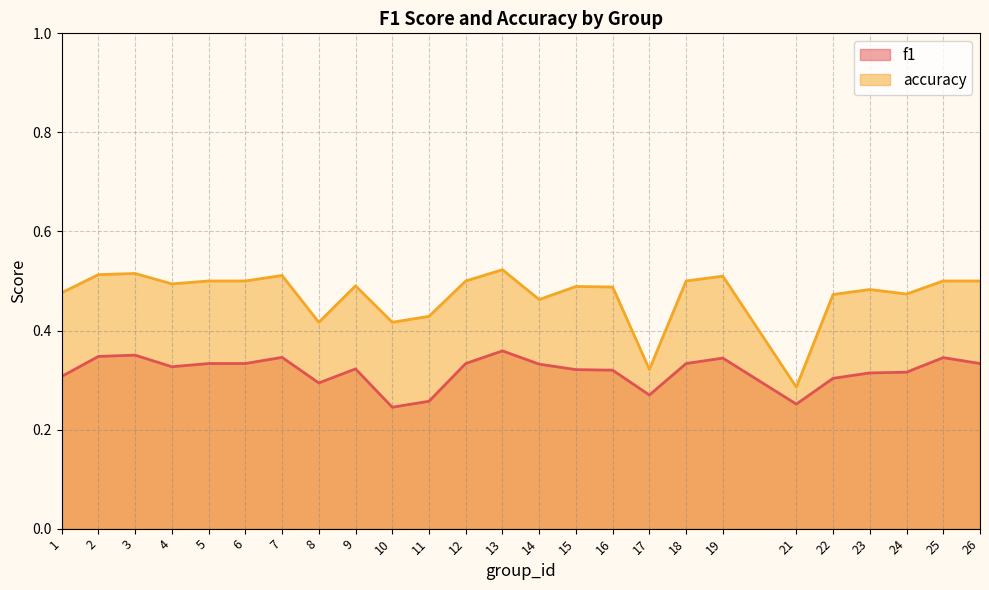

Which series changed the most between 9 and 15?

f1